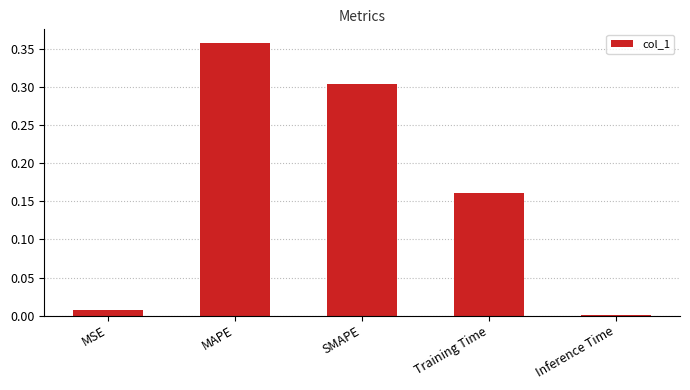

True or false: the data shows 0.1 at Training Time.

False